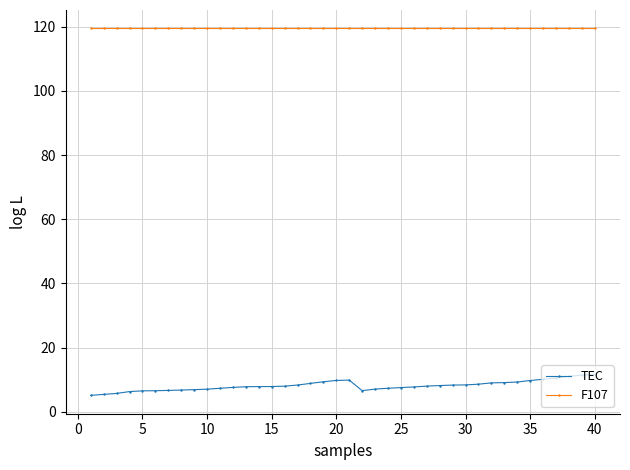

True or false: F107 and TEC cross at least once.

False